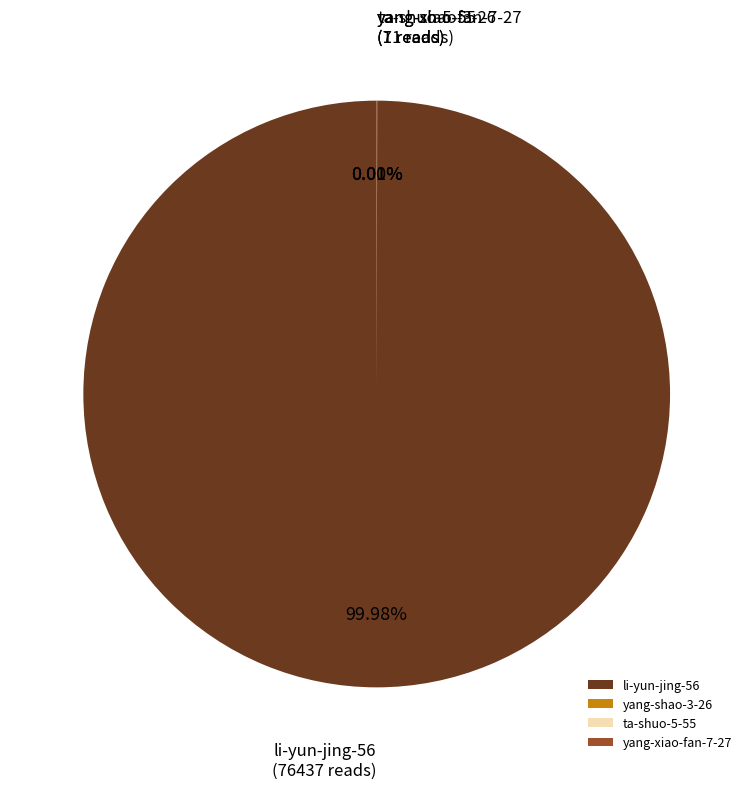

What is the majority slice?

li-yun-jing-56